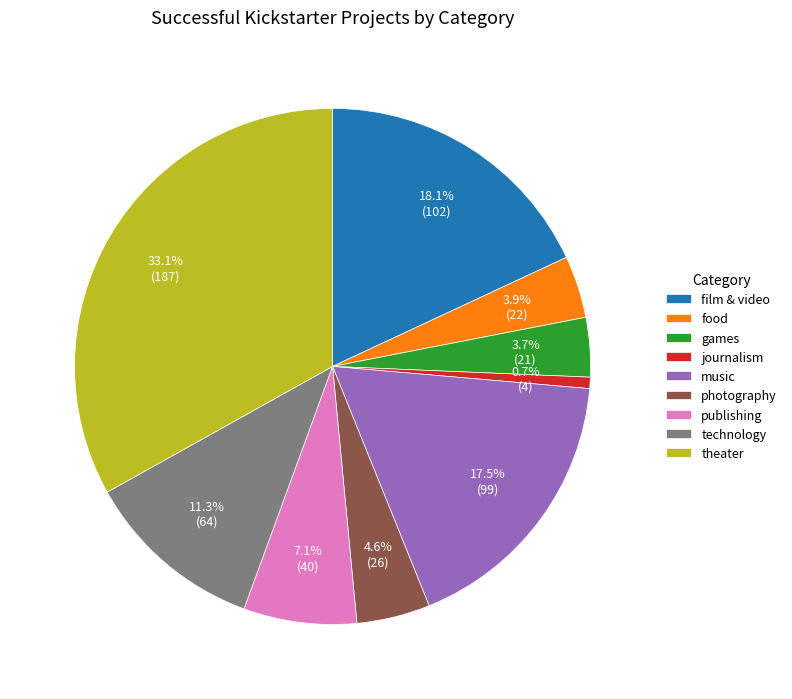

To the nearest percent, what is the difference between the music and film & video slice percentages?

1%